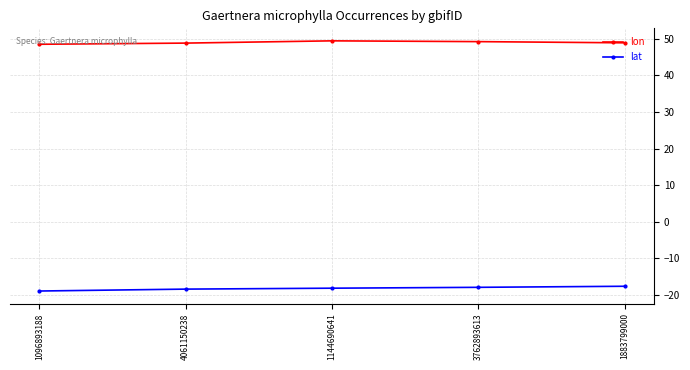

What is the spread (max minus min) of values at 1096893188?

67.4